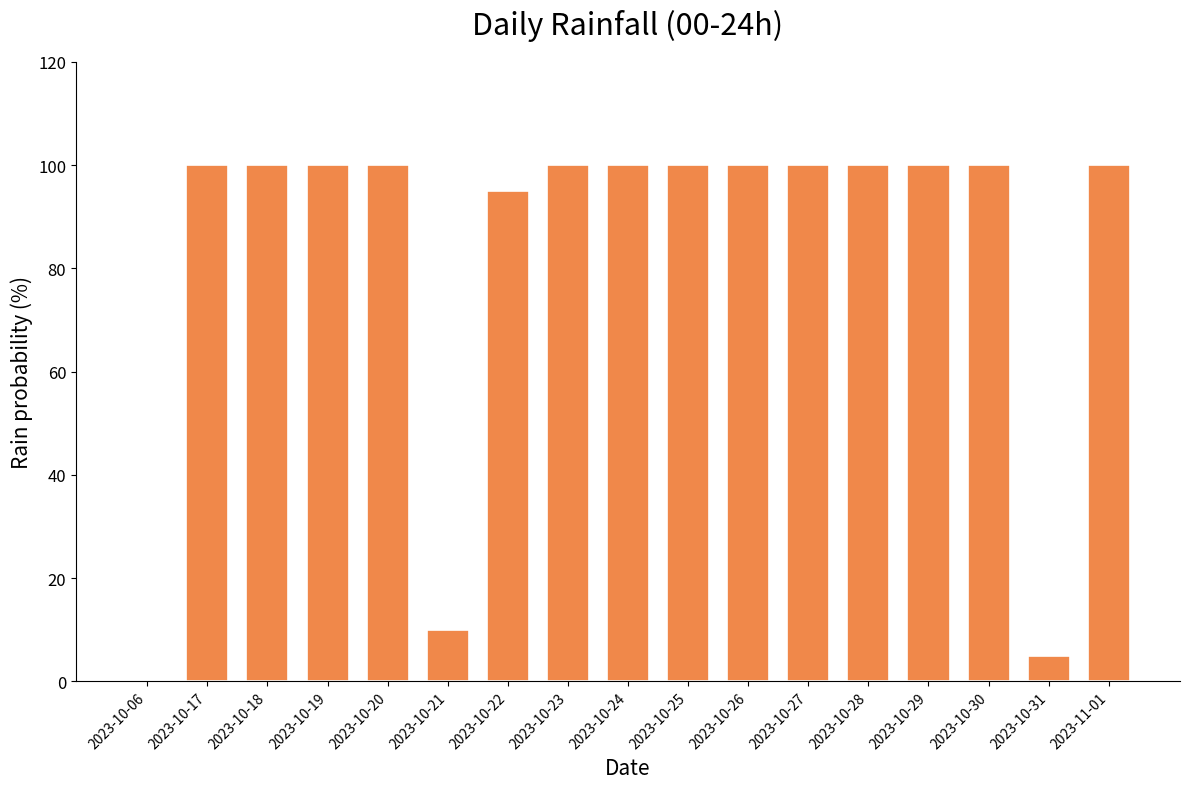

Where is the data nearest to the value 50?

2023-10-21